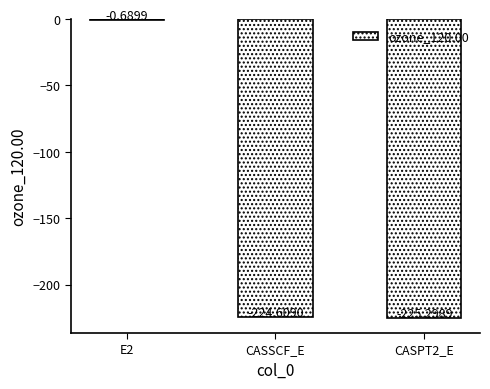

Which category has the highest value across all series?

E2